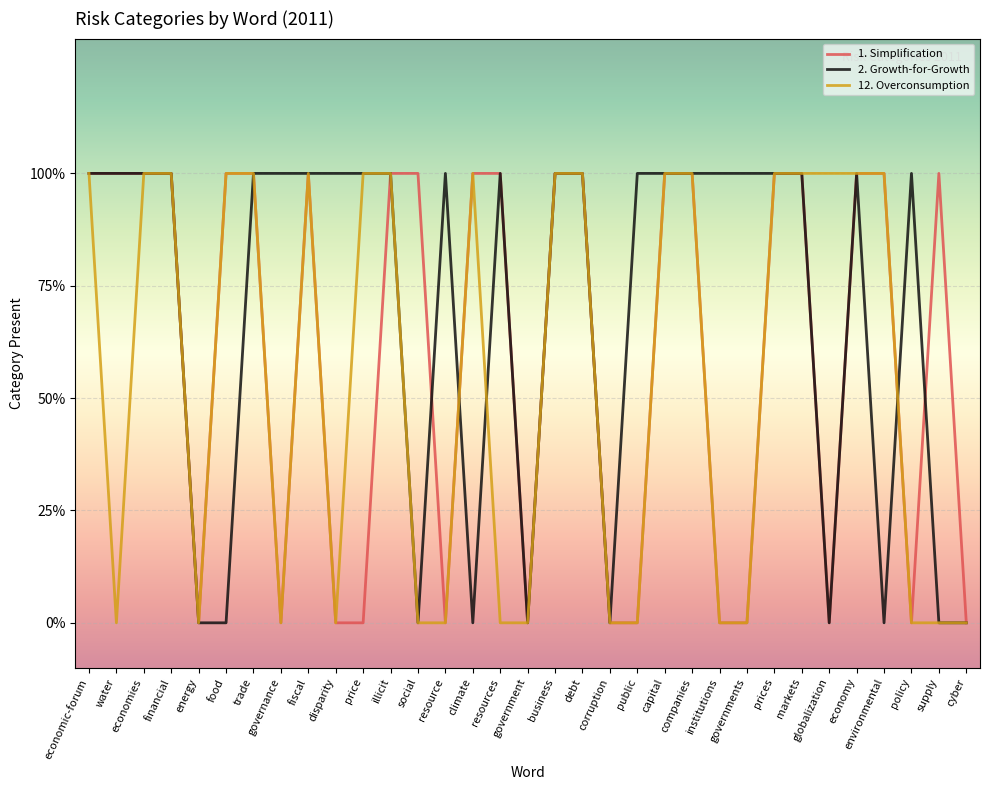

What is the average value of the 1. Simplification series?

1